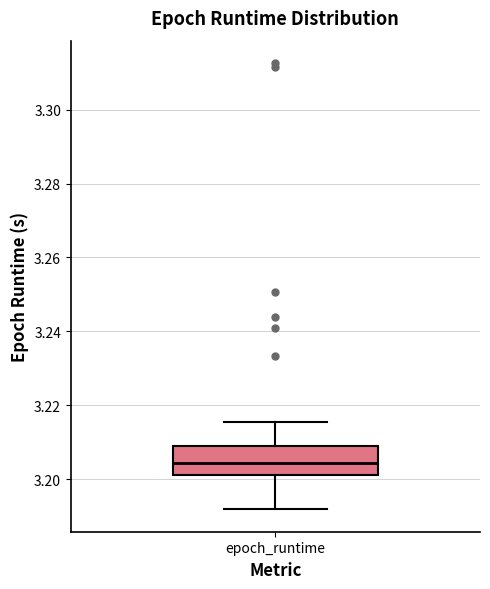

Read this box plot against the y-axis: the position of the median line, the range covered by the box, and the ends of both whiskers. The values are not printed on the chart, so give them approximately, as read against the axis.

median 3.204, box 3.202 to 3.208, whiskers 3.192 to 3.216